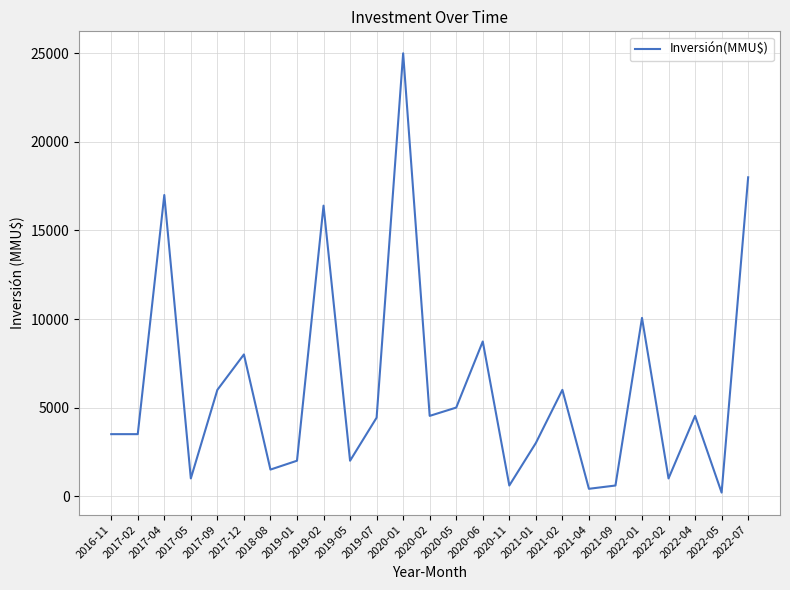

What is the ratio of the value at 2021-02 to the value at 2021-09?

10.0